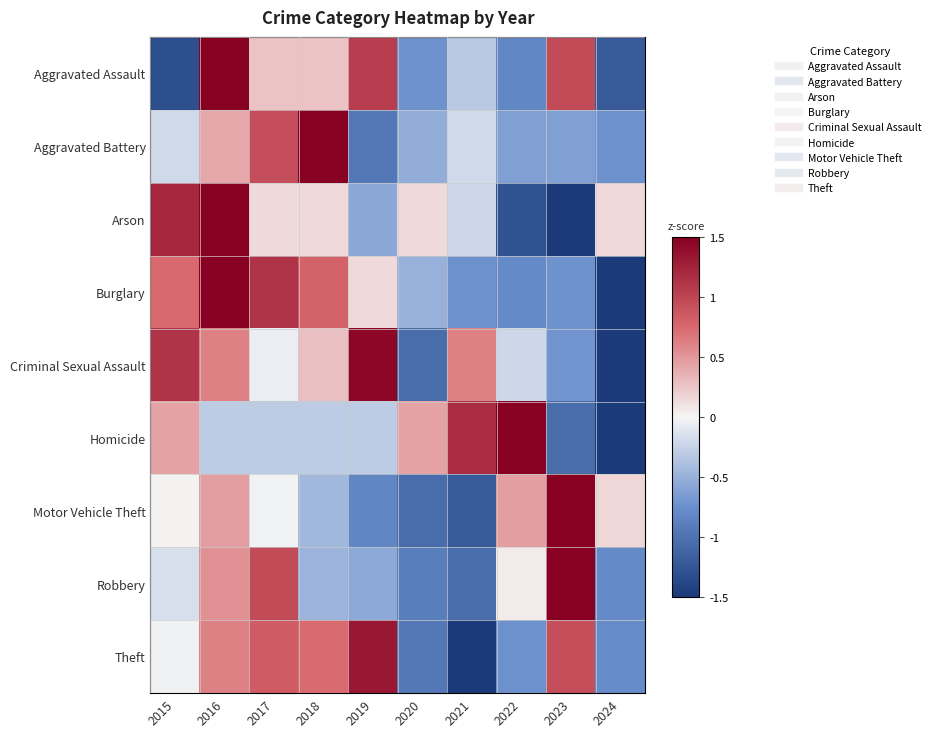

Rank the series by their maximum value, from highest to lowest.

Aggravated Assault, Aggravated Battery, Arson, Burglary, Homicide, Motor Vehicle Theft, Robbery, Criminal Sexual Assault, Theft